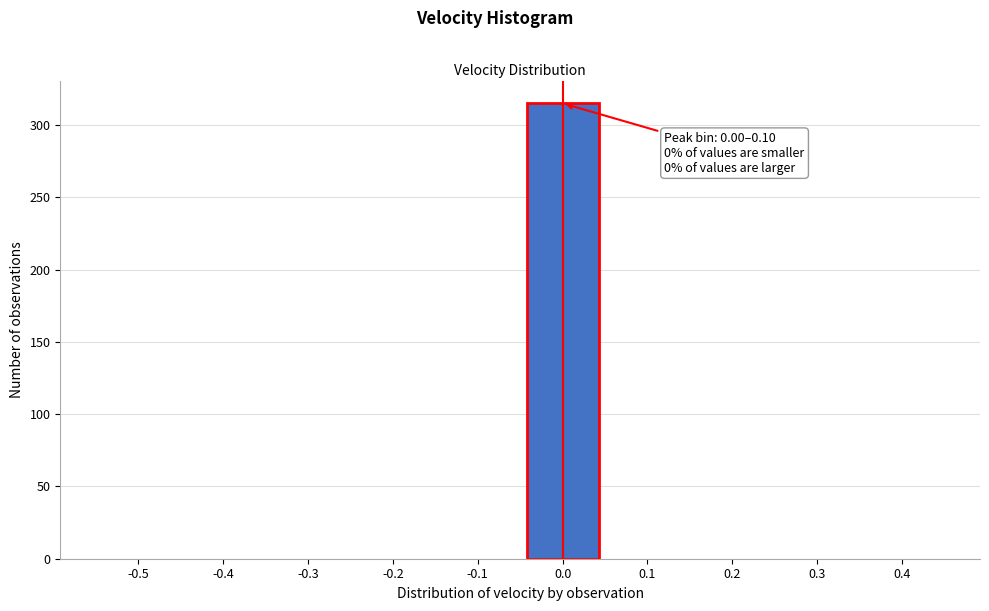

Reading right to left, transcribe all the data shown in this chart.

0.4=0	0.3=0	0.2=0	0.1=0	0.0=315	-0.1=0	-0.2=0	-0.3=0	-0.4=0	-0.5=0